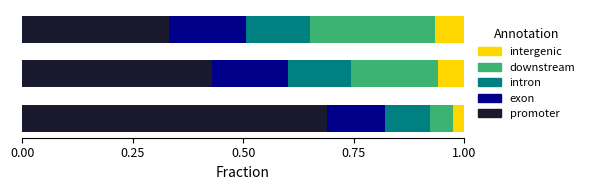

What is the highest value of the promoter series?

0.7